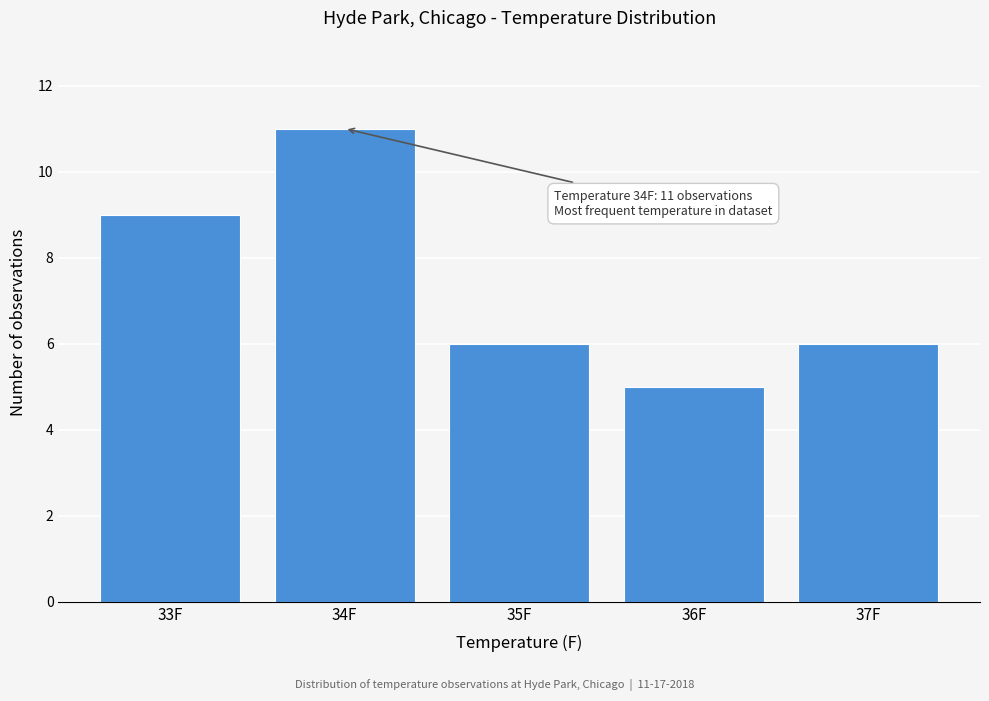

Reading right to left, list all the values displayed in this chart.

37F=6	36F=5	35F=6	34F=11	33F=9